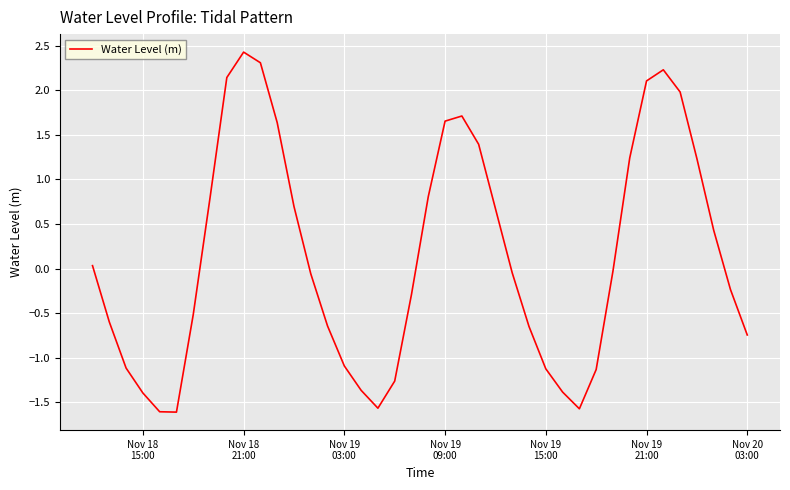

What is the sum of all values?

5.5